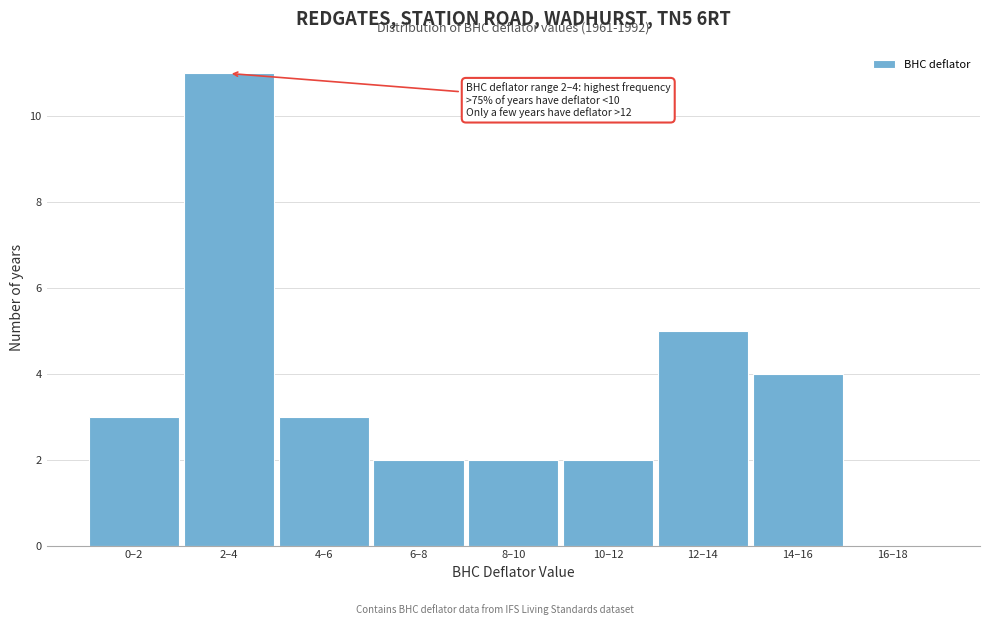

Reading left to right, extract all data points from this chart.

0–2=3	2–4=11	4–6=3	6–8=2	8–10=2	10–12=2	12–14=5	14–16=4	16–18=0